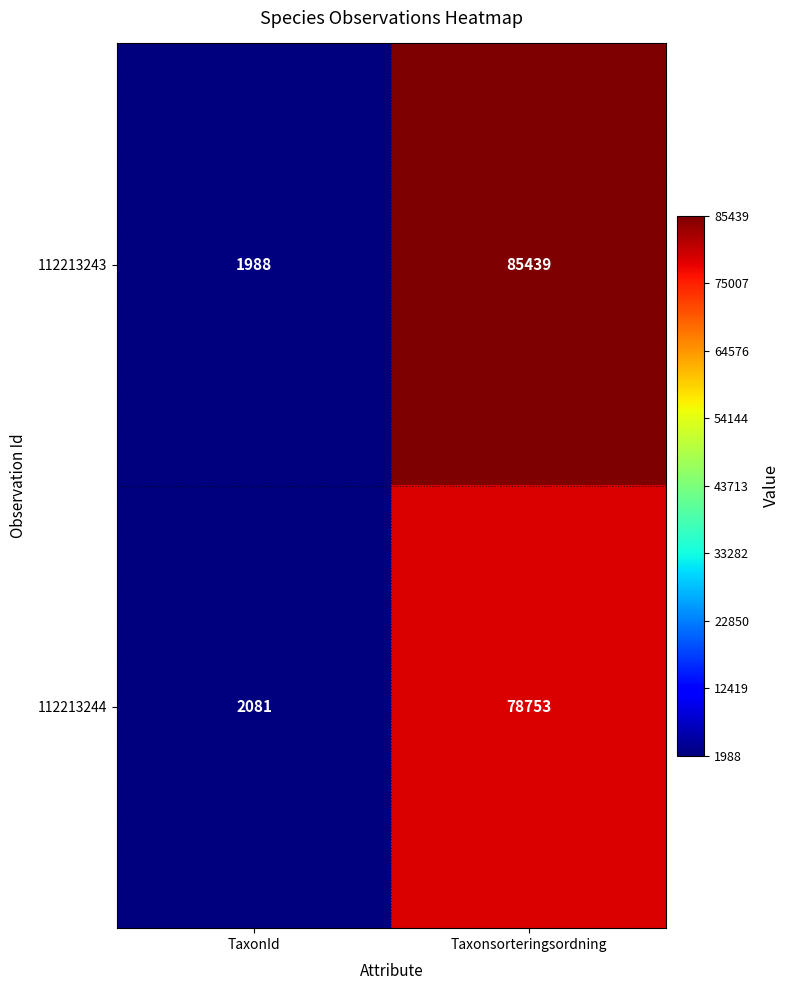

What is the difference between the highest and lowest values at Taxonsorteringsordning?

6686